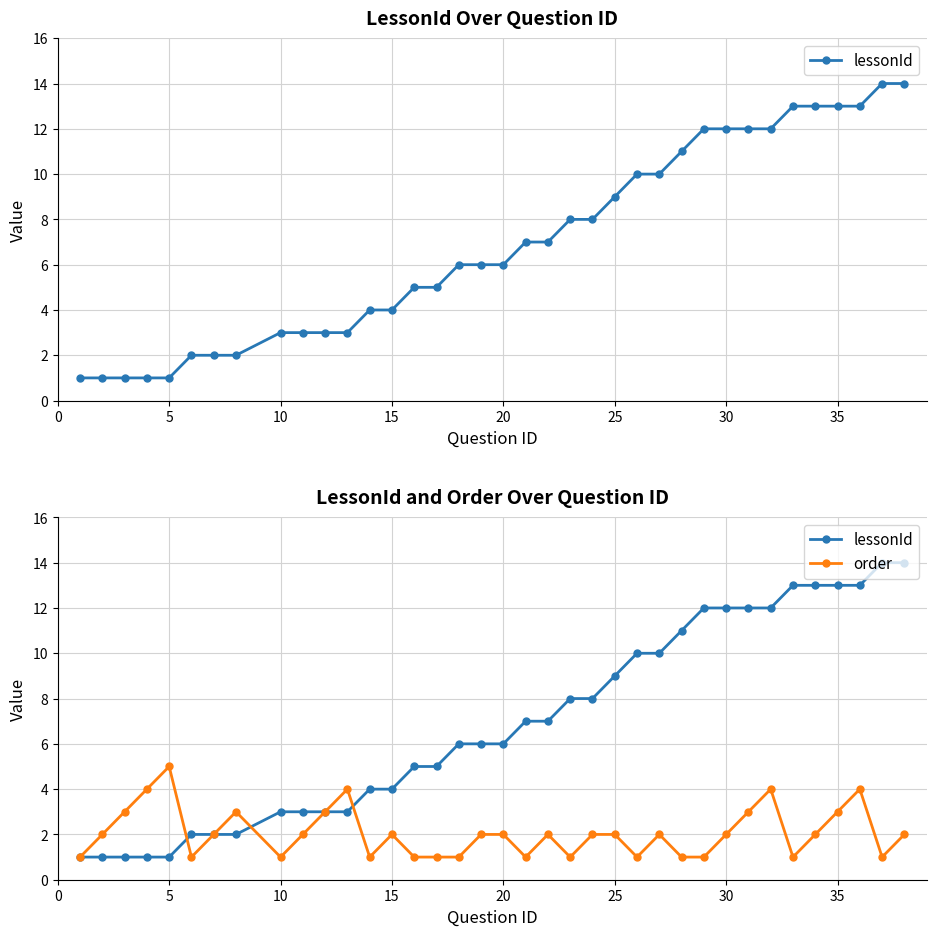

At how many categories does at least one series exceed 11?

10